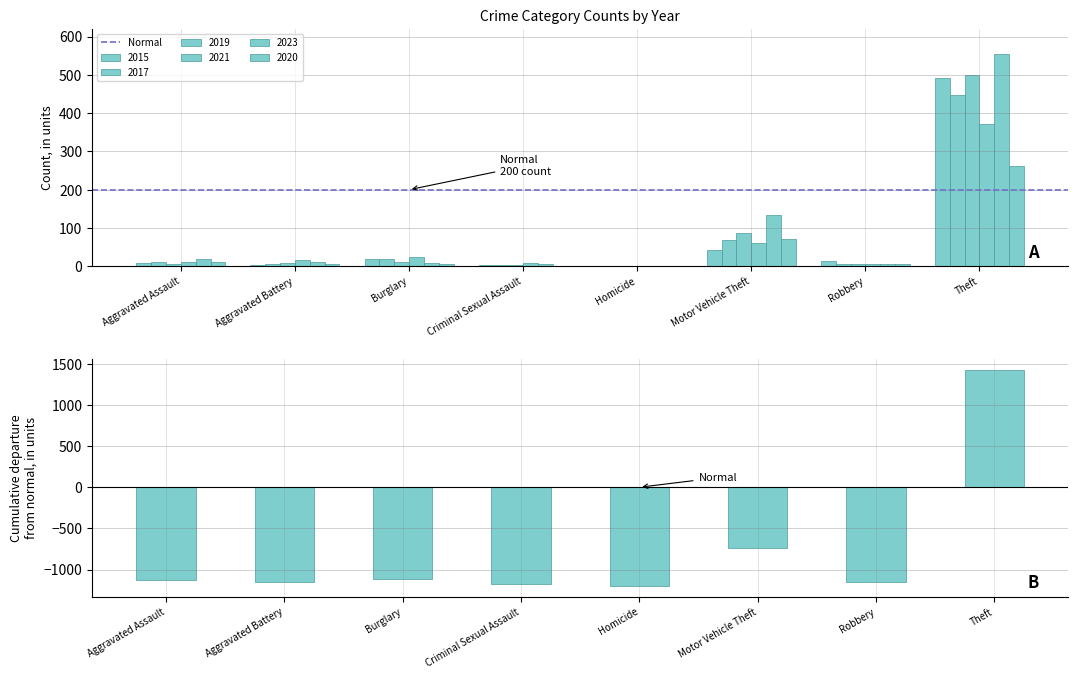

Which category has the highest value in the 2015 series?

Theft